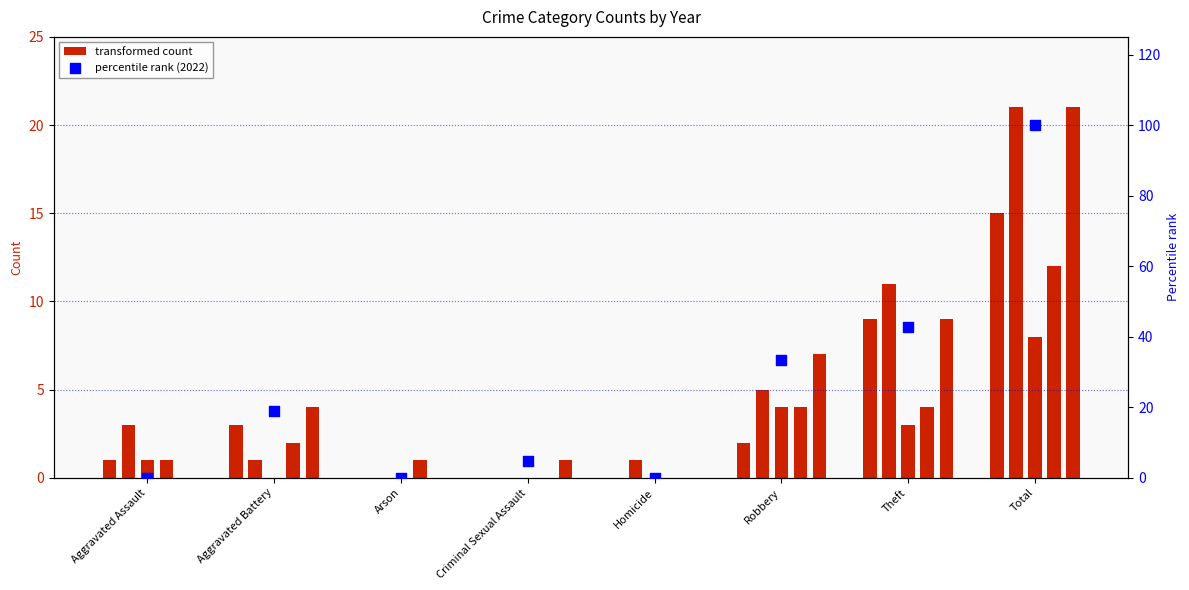

What is the change in value from Homicide to Robbery?

+33.3